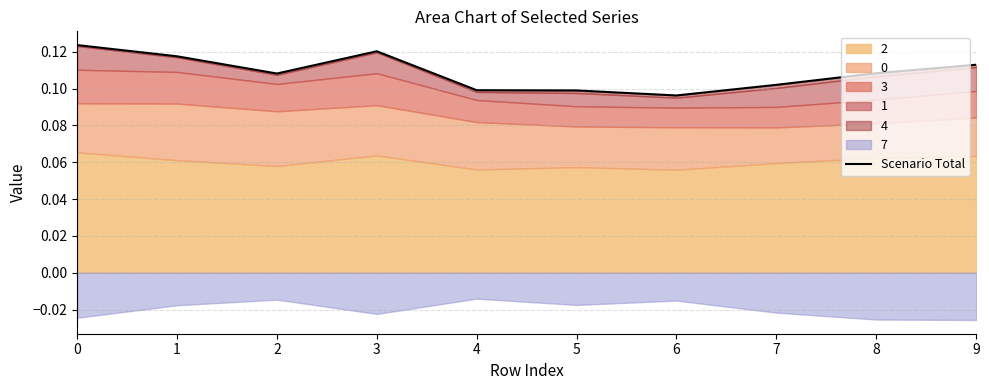

What value does the data have at 7?

0.1